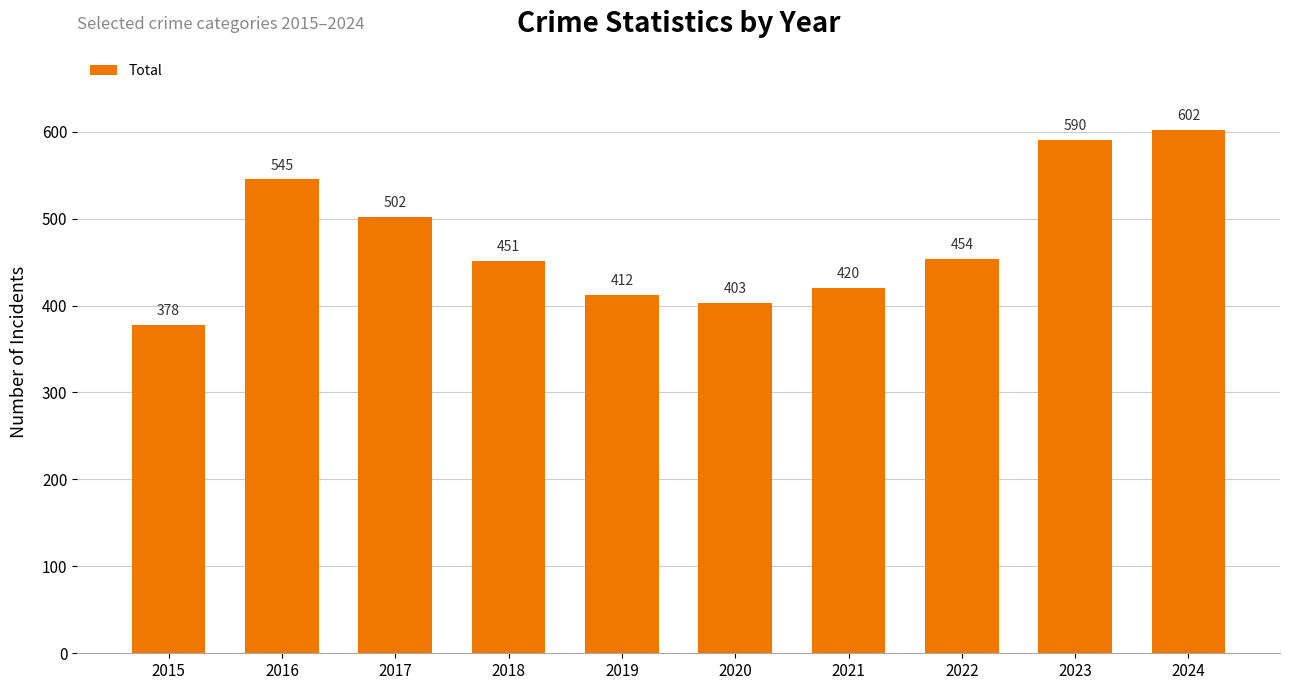

What is the difference between the maximum and second lowest values?

199